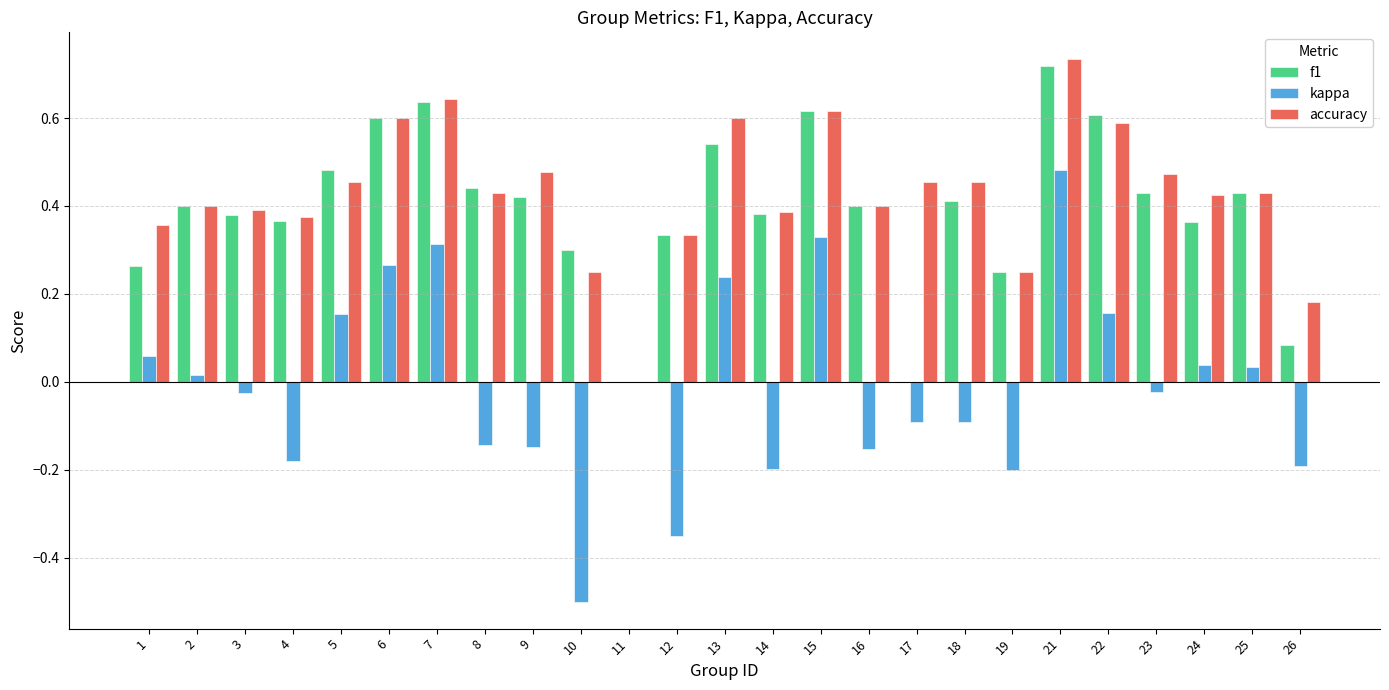

Which category has the highest value across all series?

21